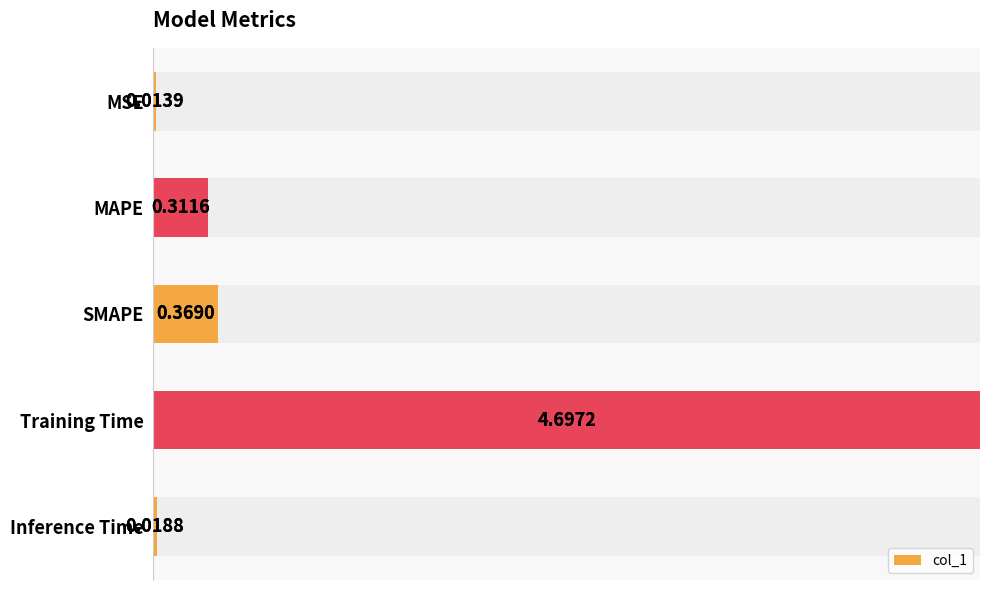

List the labels in order of value, smallest first.

MSE, Inference Time, MAPE, SMAPE, Training Time